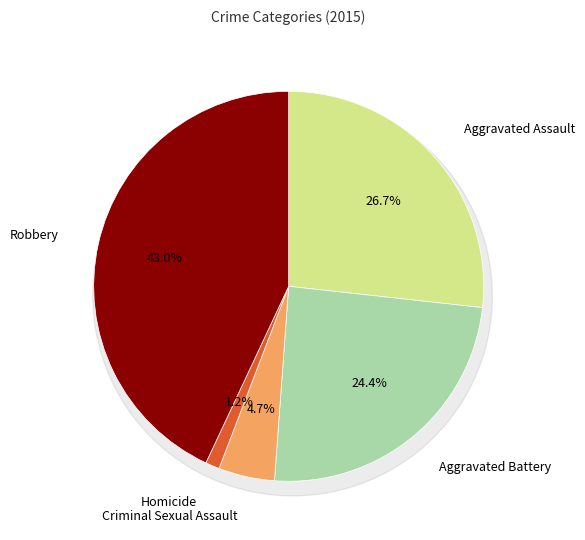

How much of the chart is everything except Aggravated Battery?

75.6%